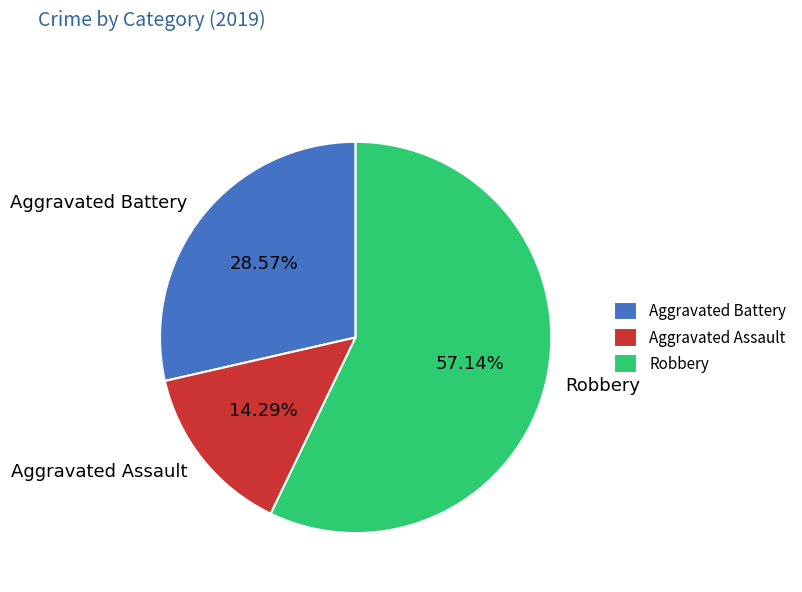

Is it true that Aggravated Battery is 15% of the pie?

False